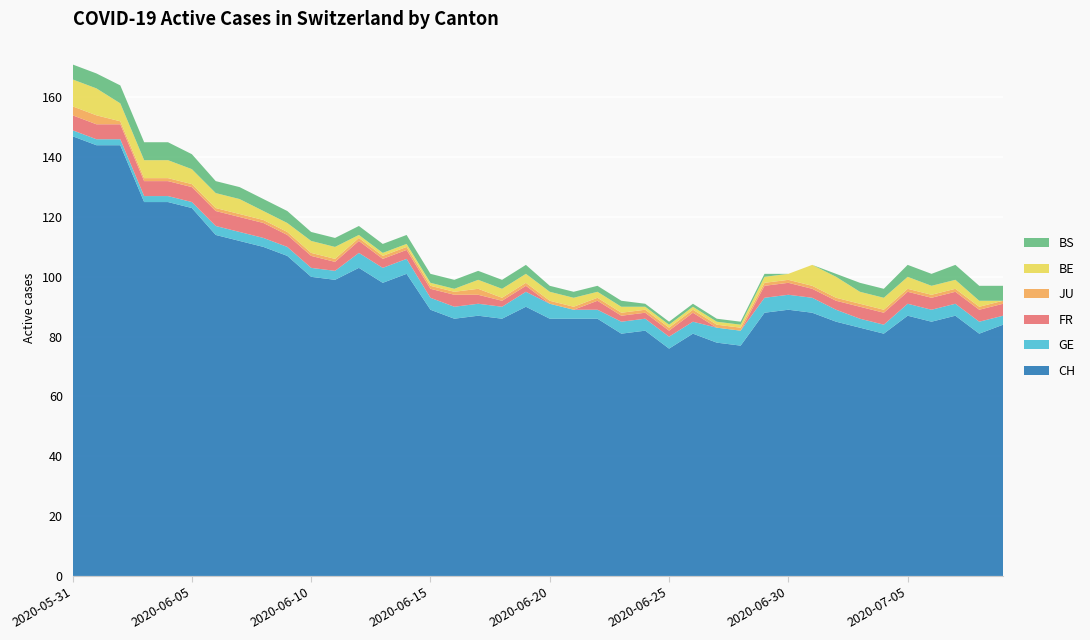

Reading left to right, extract all data points from this chart.

CH: 147	144	144	125	125	123	114	112	110	107	100	99	103	98	101	89	86	87	86	90	86	86	86	81	82	76	81	78	77	88	89	88	85	83	81	87	85	87	81	84
GE: 2	2	2	2	2	2	3	3	3	3	3	3	5	5	5	4	4	4	4	5	5	3	3	4	4	4	4	5	5	5	5	5	4	3	3	4	4	4	4	3
FR: 5	5	5	5	5	5	5	5	5	4	4	3	4	3	3	3	4	3	2	2	0	0	3	2	2	2	3	0	0	4	4	3	3	4	4	4	4	4	4	4
JU: 3	3	1	1	1	1	1	1	1	1	1	1	1	1	1	1	1	2	1	1	1	1	1	1	1	1	1	1	1	1	1	1	1	1	1	1	1	1	1	1
BE: 9	9	6	6	6	5	5	5	3	3	4	4	1	1	1	1	1	3	3	3	3	3	2	2	1	1	1	1	1	2	2	7	7	4	4	4	3	3	2	0
BS: 5	5	6	6	6	5	4	4	4	4	3	3	3	3	3	3	3	3	3	3	2	2	2	2	1	1	1	1	1	1	0	0	1	3	3	4	4	5	5	5